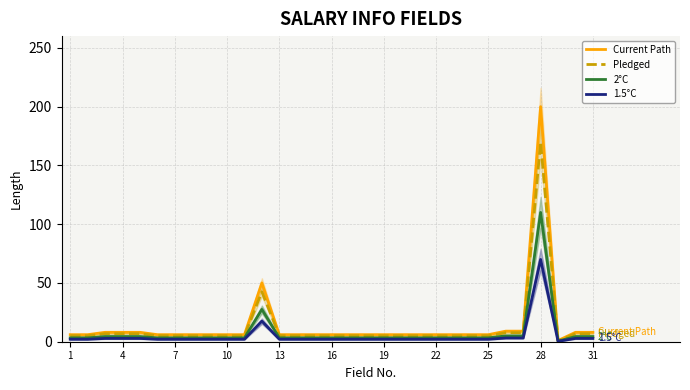

Reading left to right, extract all data points from this chart.

Current Path: 6.0	6.0	8.0	8.0	8.0	6.0	6.0	6.0	6.0	6.0	6.0	50.0	6.0	6.0	6.0	6.0	6.0	6.0	6.0	6.0	6.0	6.0	6.0	6.0	6.0	9.0	9.0	200.0	1.0	8.0	8.0
Pledged: 5.1	5.1	6.8	6.8	6.8	5.1	5.1	5.1	5.1	5.1	5.1	42.5	5.1	5.1	5.1	5.1	5.1	5.1	5.1	5.1	5.1	5.1	5.1	5.1	5.1	7.6	7.6	170.0	0.8	6.8	6.8
2°C: 3.3	3.3	4.4	4.4	4.4	3.3	3.3	3.3	3.3	3.3	3.3	27.5	3.3	3.3	3.3	3.3	3.3	3.3	3.3	3.3	3.3	3.3	3.3	3.3	3.3	5.0	5.0	110.0	0.6	4.4	4.4
1.5°C: 2.1	2.1	2.8	2.8	2.8	2.1	2.1	2.1	2.1	2.1	2.1	17.5	2.1	2.1	2.1	2.1	2.1	2.1	2.1	2.1	2.1	2.1	2.1	2.1	2.1	3.1	3.1	70.0	0.3	2.8	2.8